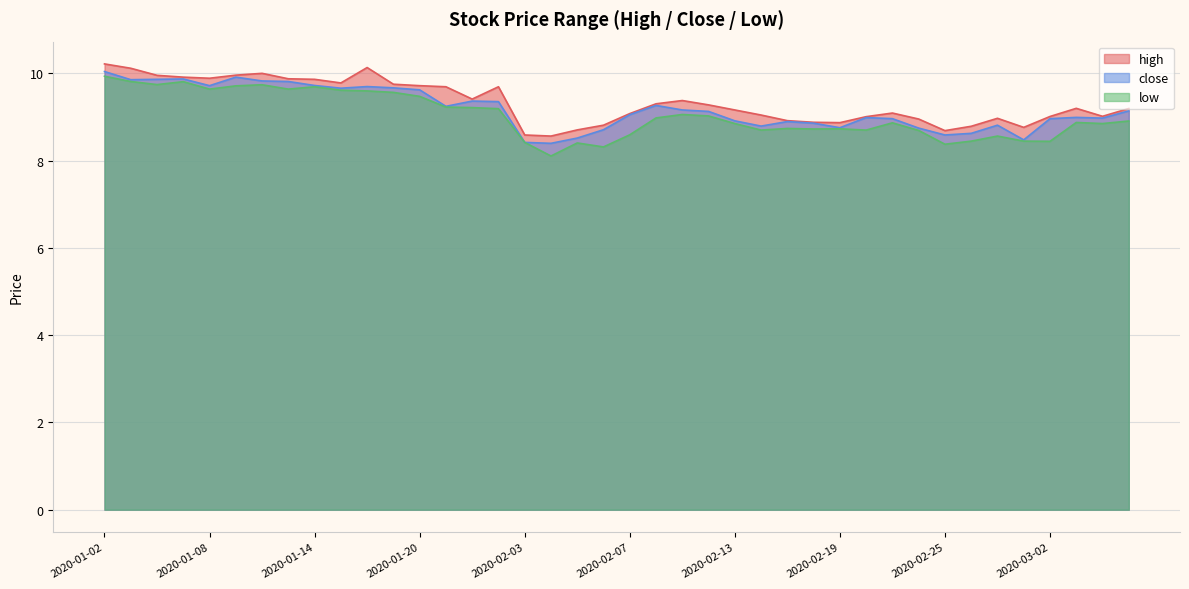

True or false: low and high intersect in this chart.

False